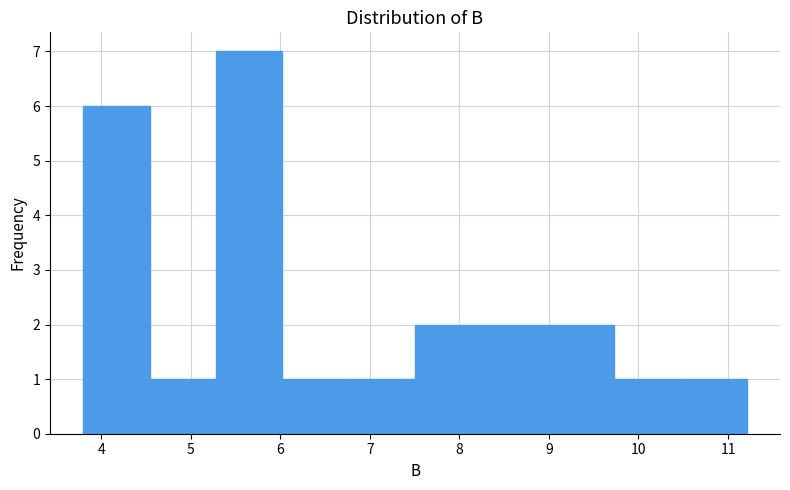

Reading left to right, list every bar in this chart as the range it spans on the x-axis followed by its height. Neither the bar edges nor the heights are printed on the chart, so give them approximately, as read against the axes.

3.8 to 4.5: 6
4.5 to 5.3: 1
5.3 to 6.0: 7
6.0 to 6.8: 1
6.8 to 7.5: 1
7.5 to 8.2: 2
8.2 to 9.0: 2
9.0 to 9.7: 2
9.7 to 10.5: 1
10.5 to 11.2: 1